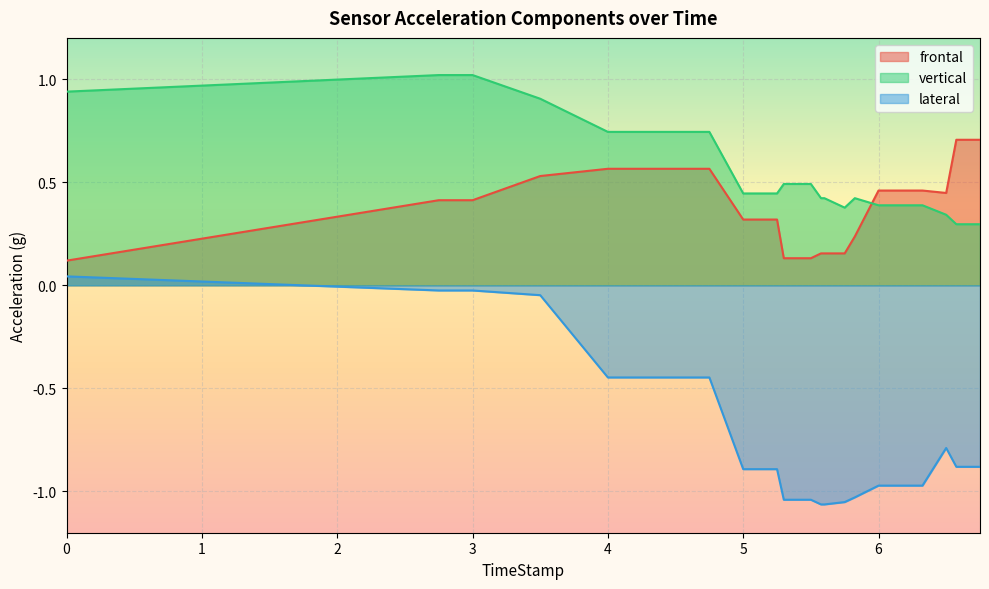

What position from the left is 6.5?

18